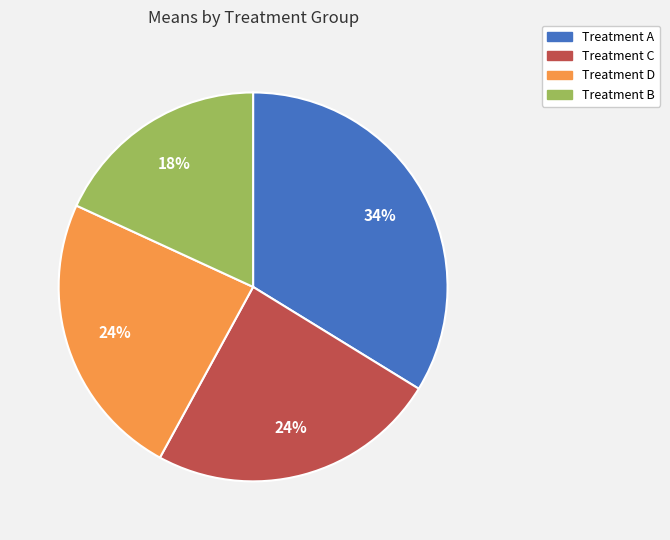

How many slices are in this pie chart?

4